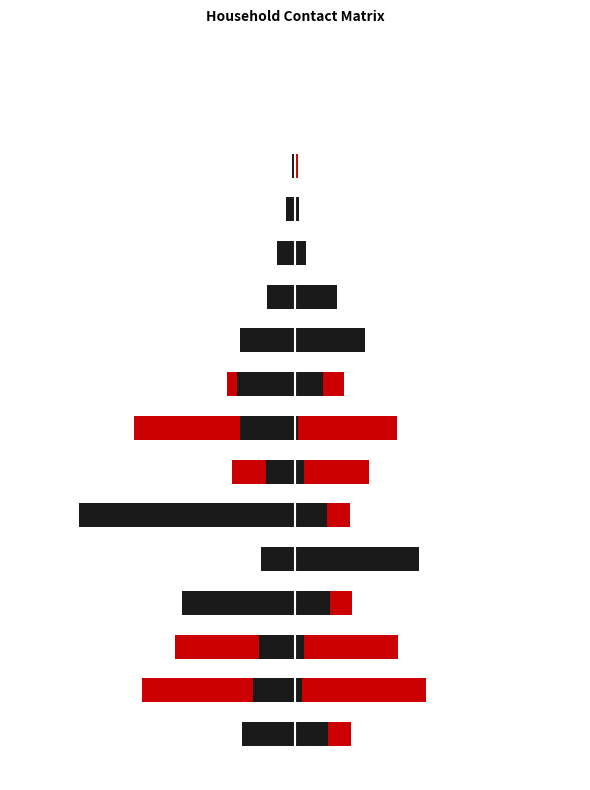

Which series has the largest range (max minus min)?

25_29